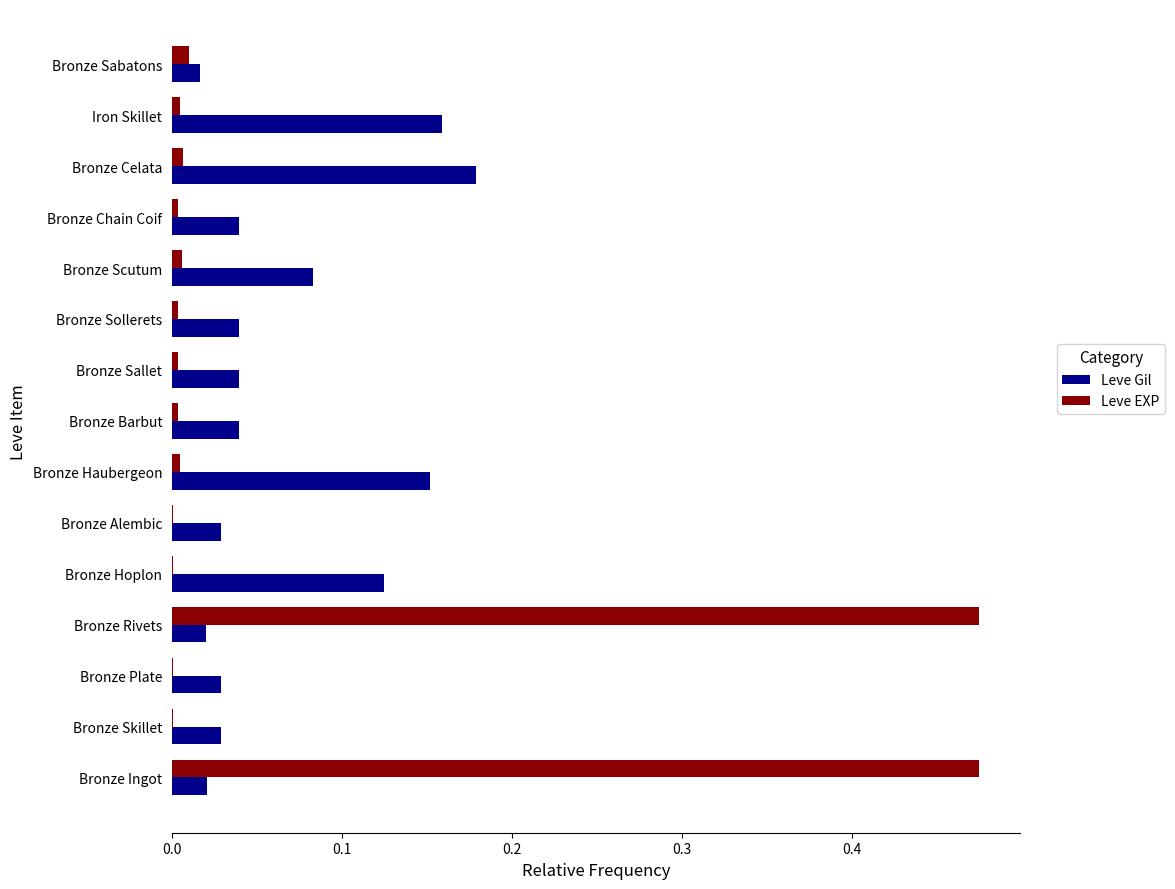

Count the Leve Gil values in the range 0 to 1.

15